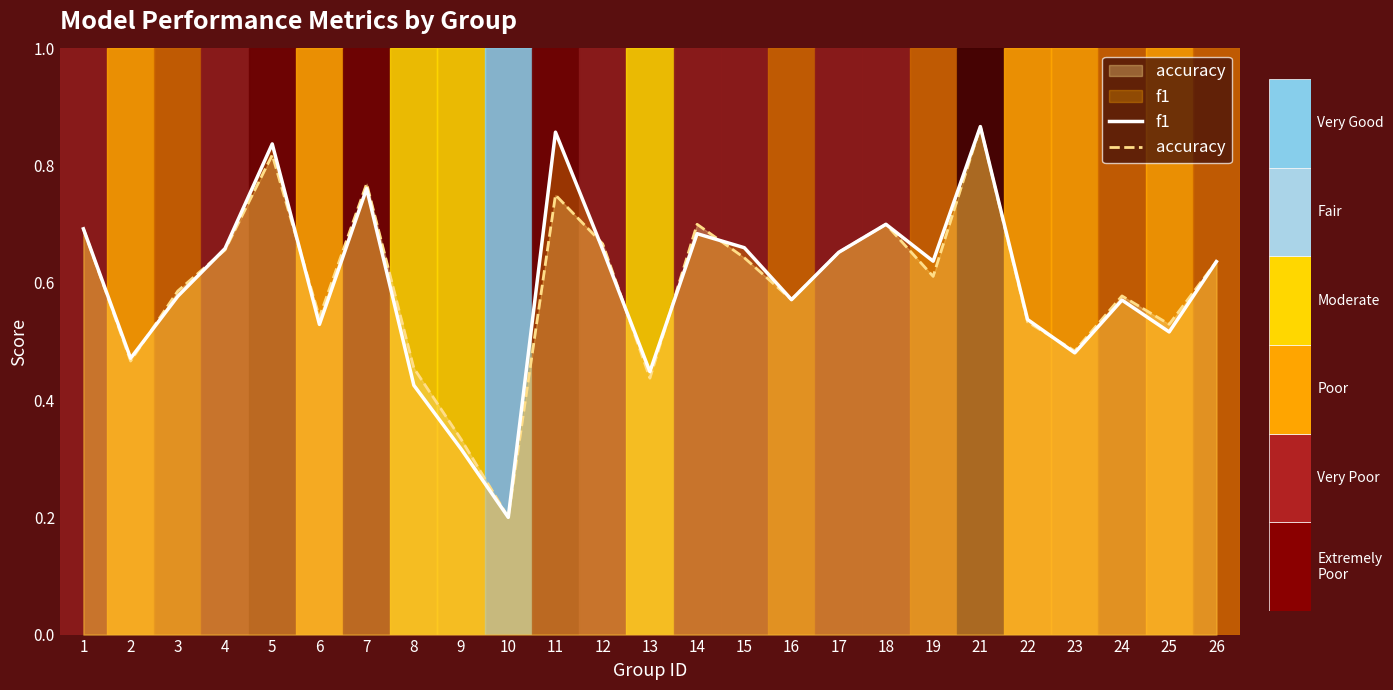

How many data points does each series have?

25